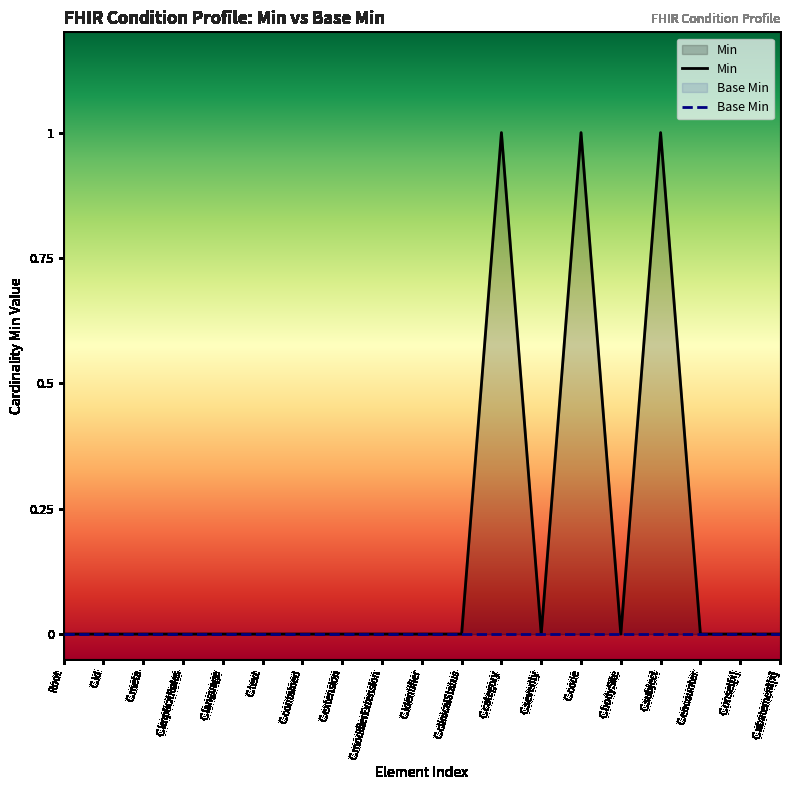

Rank the series at C.extension from highest to lowest value.

Min, Base Min